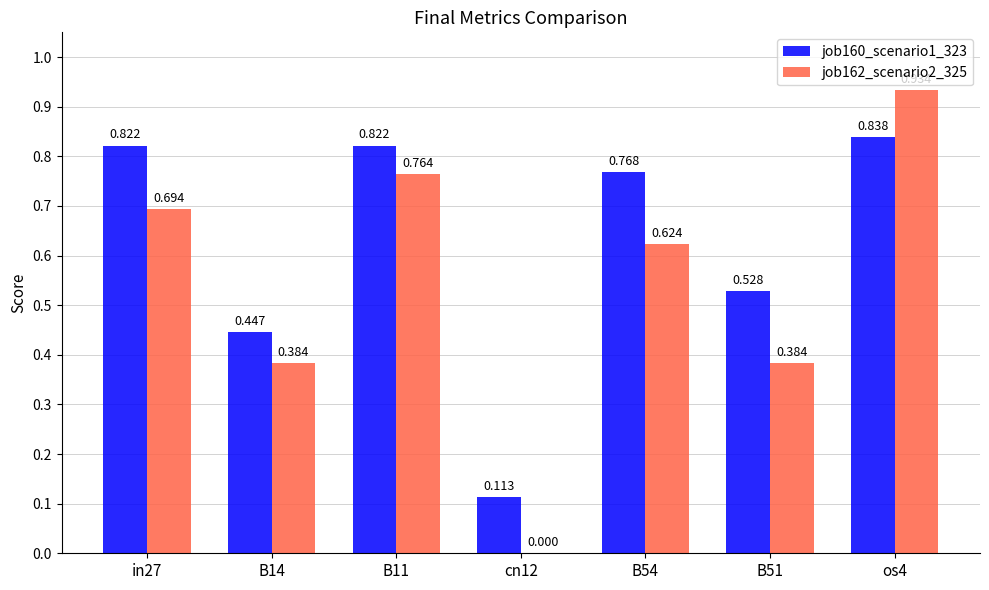

Is the value of job160_scenario1_323 at B54 greater than the value of job162_scenario2_325 at B14?

Yes